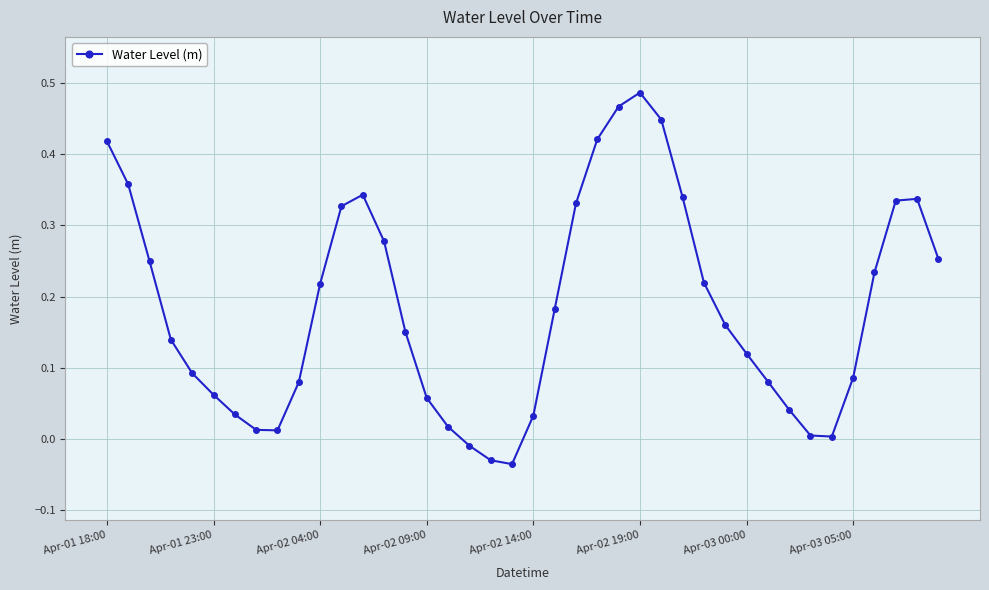

What is the sum of all values?

7.4